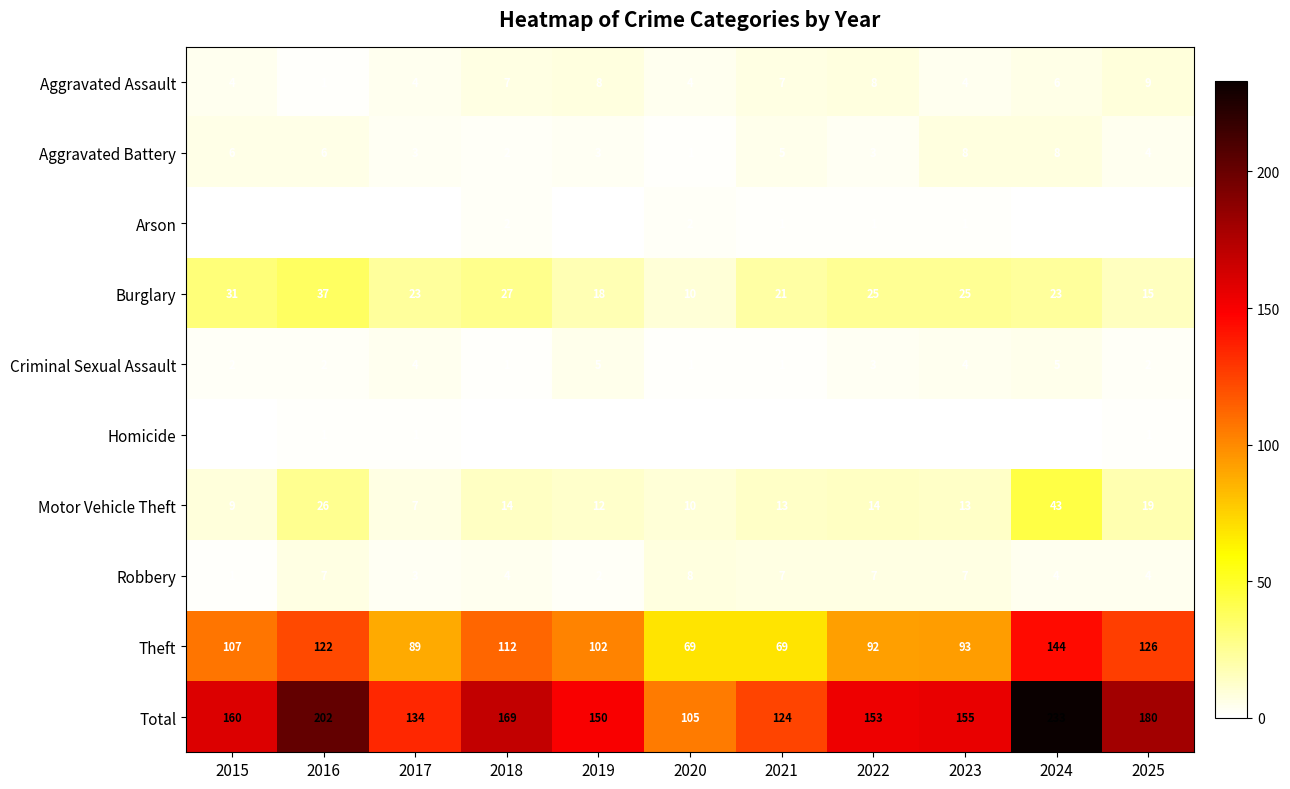

Count the Aggravated Battery values in the range 3 to 6.

7